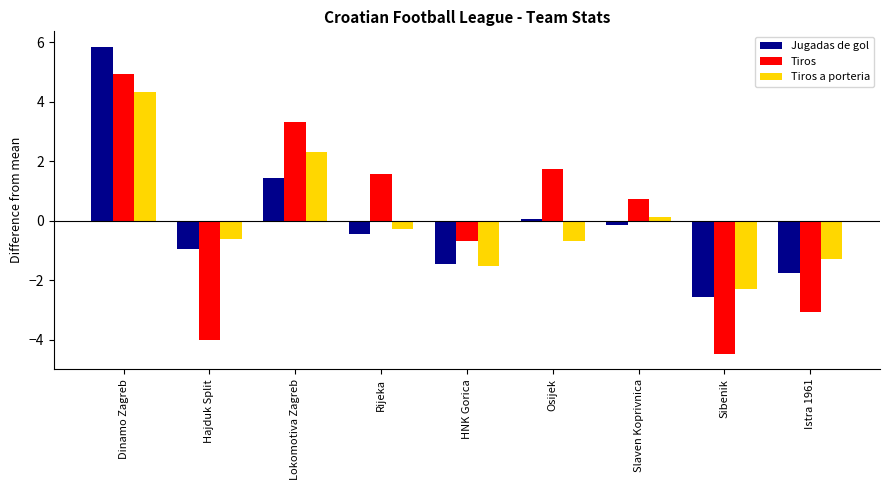

What is the difference between the highest and lowest values at Lokomotiva Zagreb?

1.9